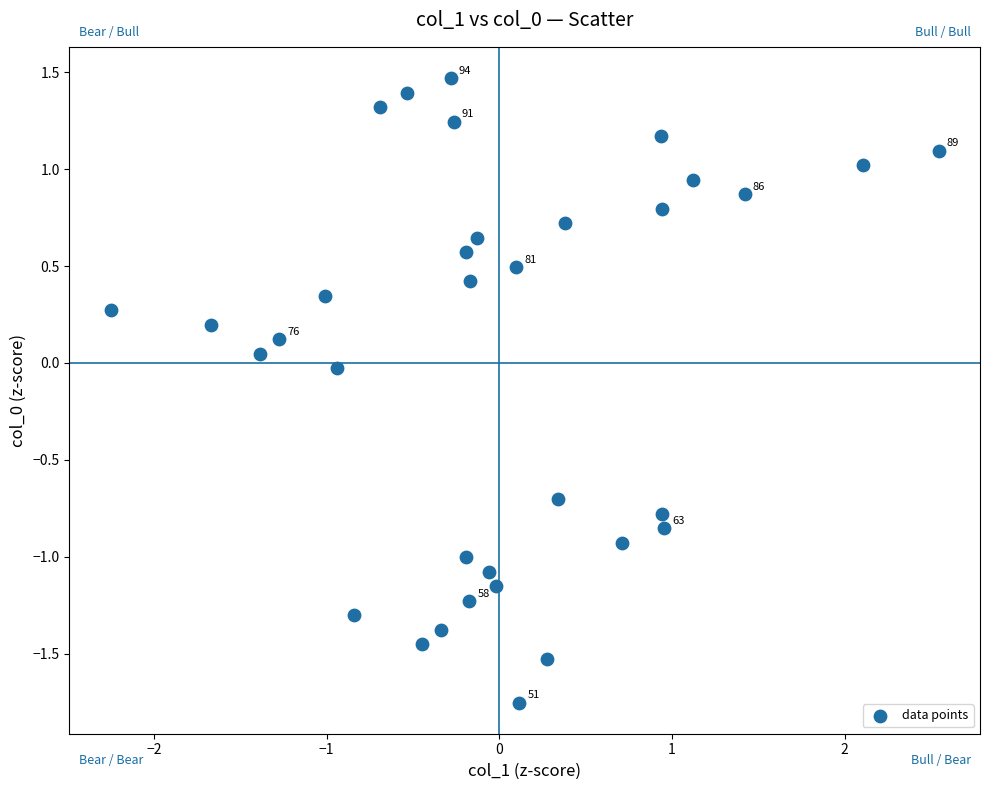

What is the range of Y values (max minus min)?

3.2